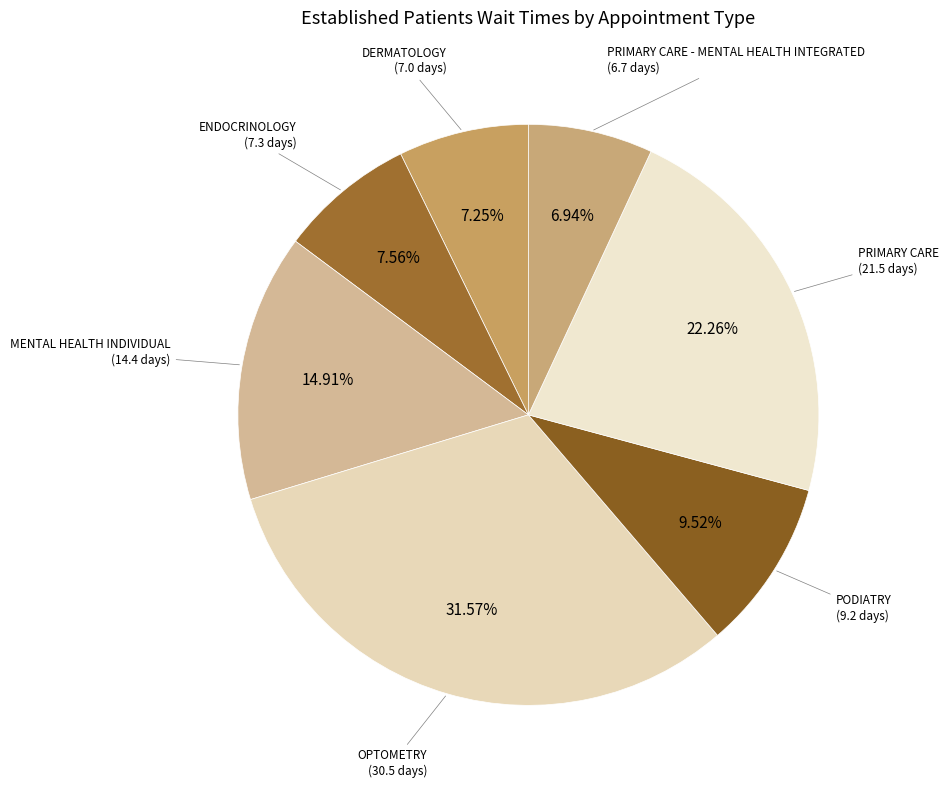

What is the largest slice in the pie chart?

OPTOMETRY